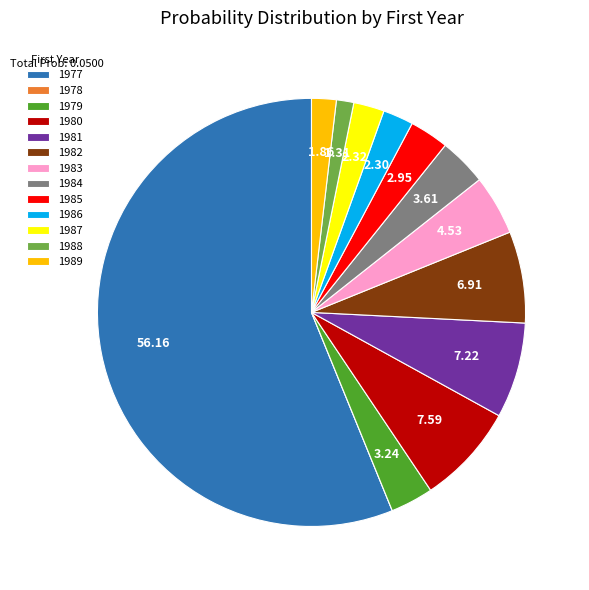

Which slice is the largest?

1977